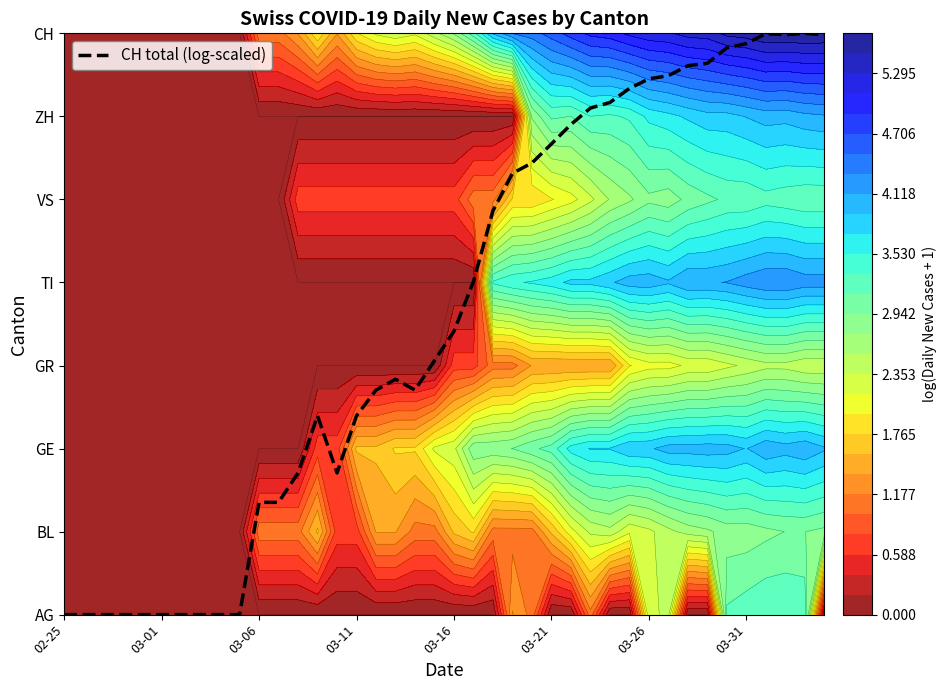

Reading left to right, transcribe all the data shown in this chart.

0.0	0.0	0.0	0.0	0.0	0.0	0.0	0.0	0.0	0.0	1.4	1.4	1.7	2.4	1.7	2.4	2.7	2.8	2.7	3.1	3.4	4.0	4.9	5.3	5.4	5.7	5.9	6.1	6.2	6.3	6.5	6.5	6.6	6.6	6.8	6.9	7.0	7.0	7.0	7.0